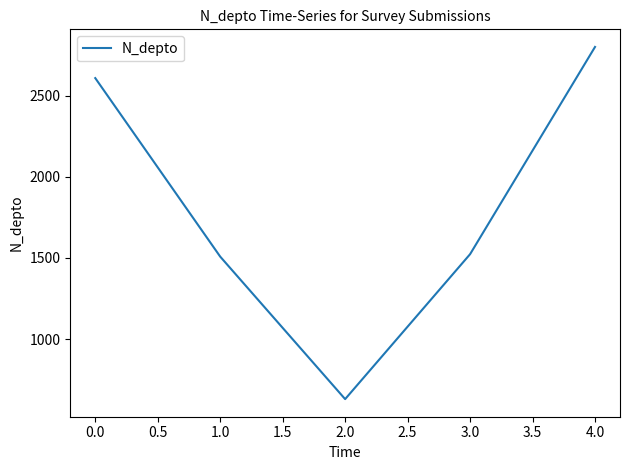

Read the value at 3.0, to the nearest 50.

1500